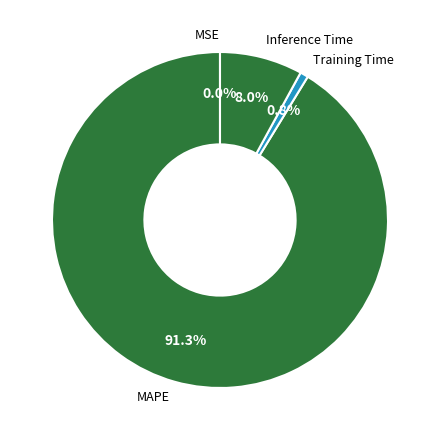

Does any single category account for the majority?

Yes